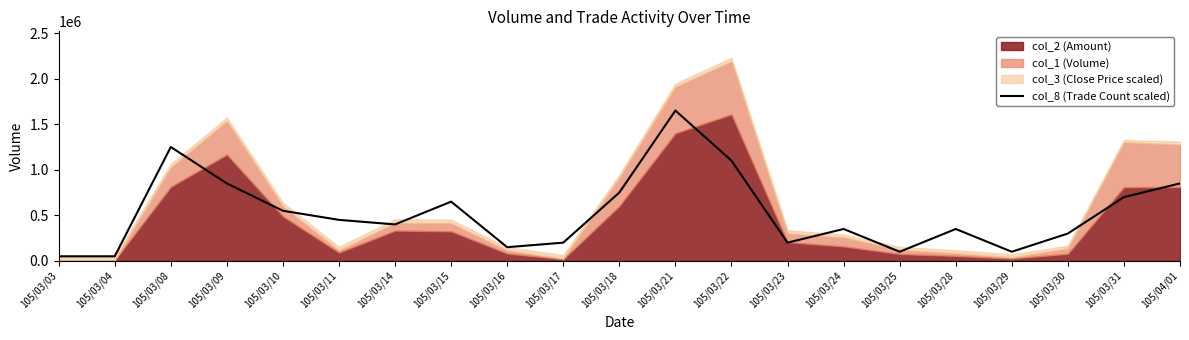

The value of col_8 (Trade Count scaled) at 105/03/15 is 291722. True or false?

False